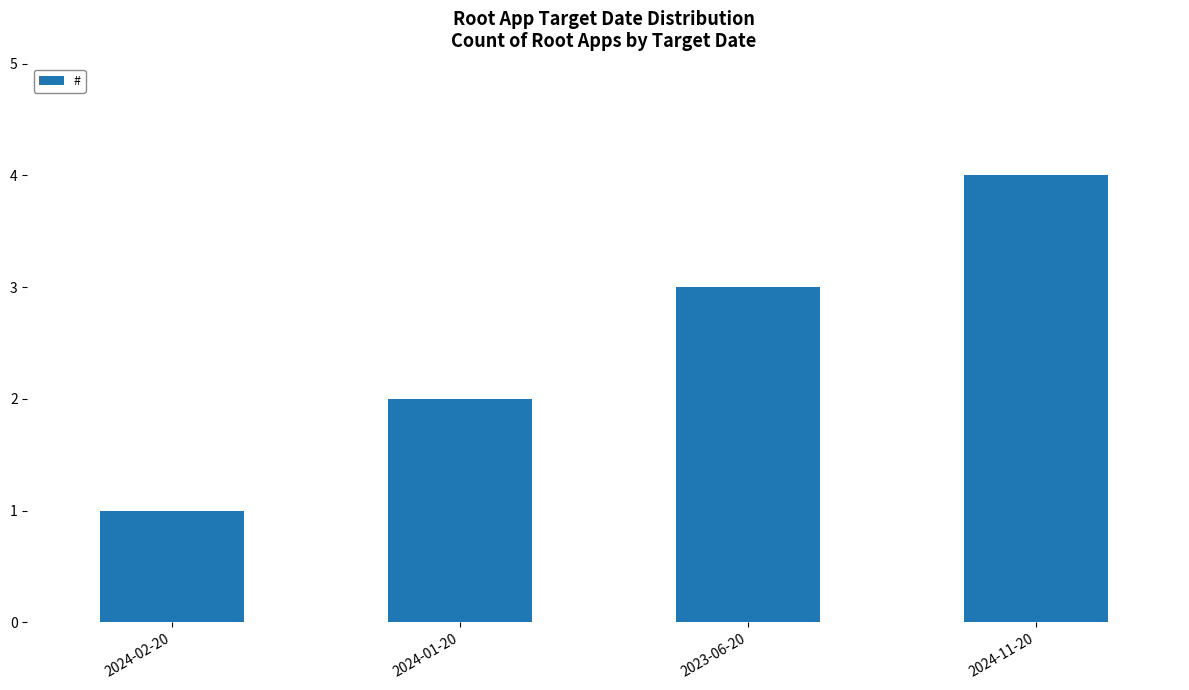

What is the difference between the maximum and minimum values?

3